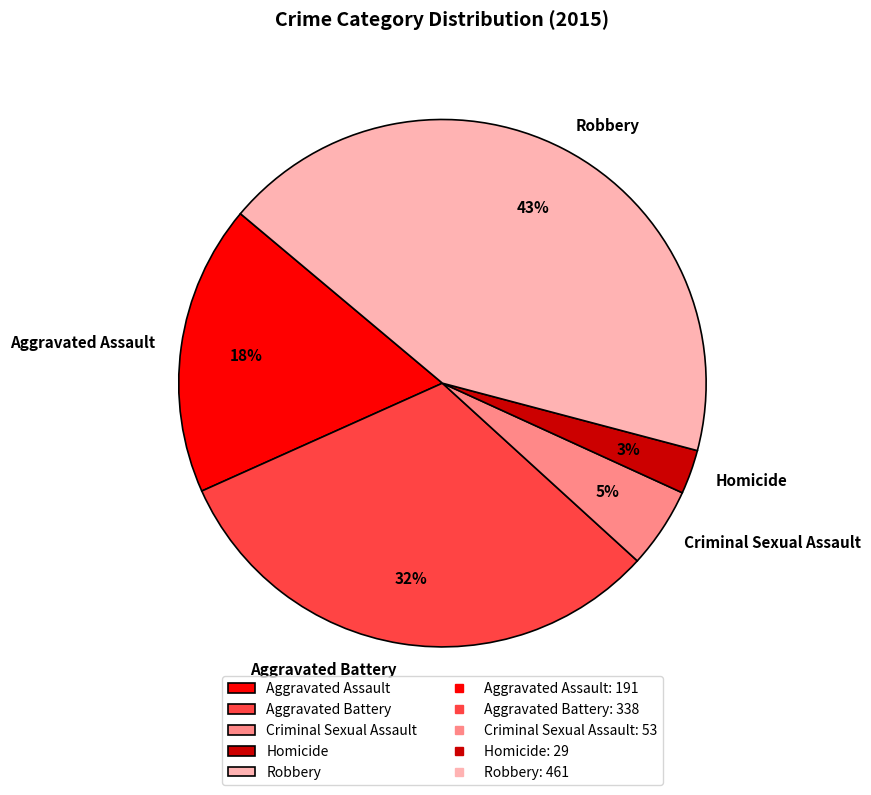

Is the sum of Aggravated Assault and Homicide greater than half?

No